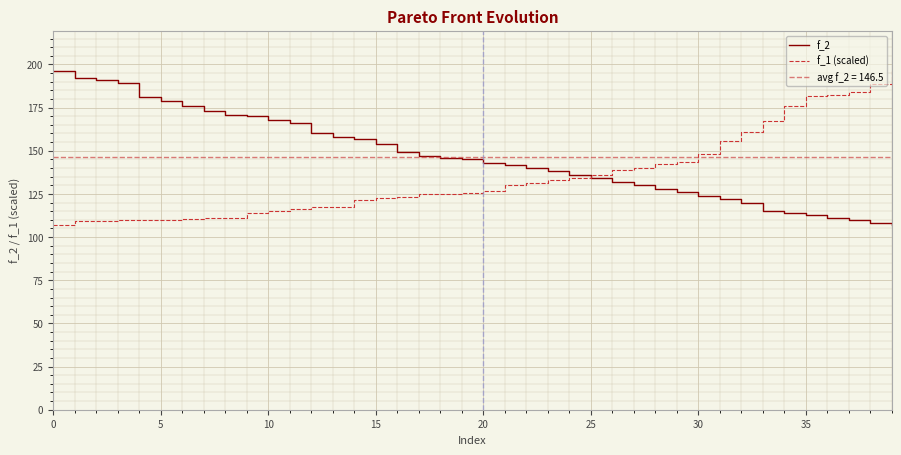

Which series has the largest range (max minus min)?

f_2